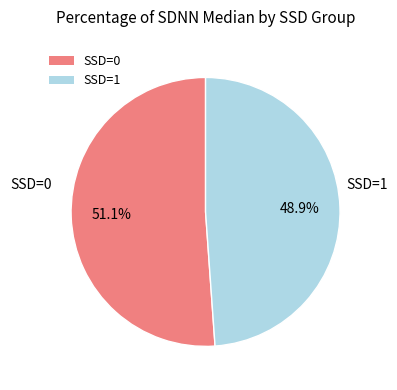

True or false: SSD=1 accounts for 49% of the total.

True